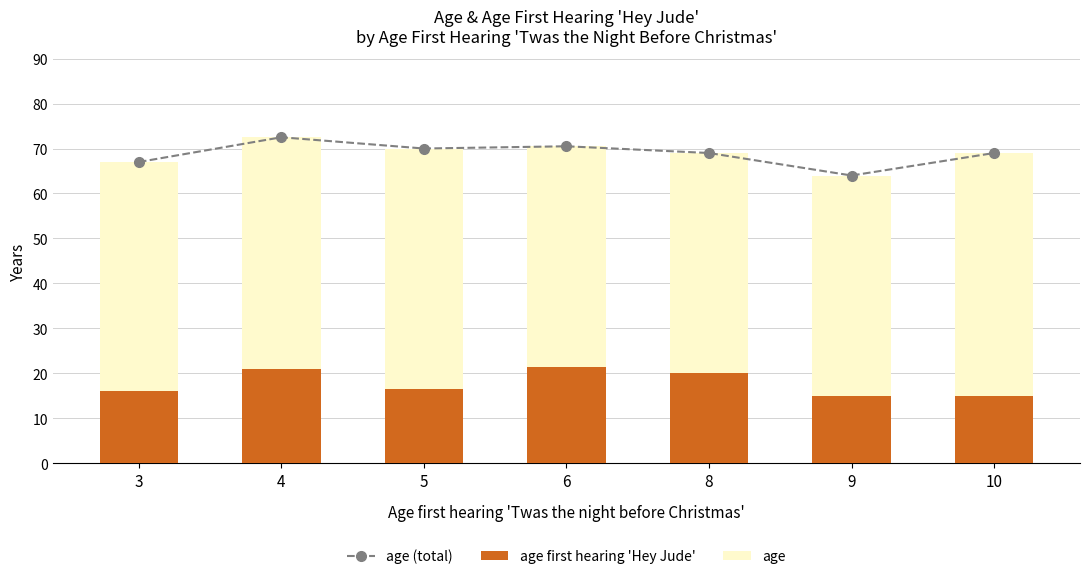

What is the difference between the maximum and minimum values in the age first hearing 'Hey Jude' series?

6.5